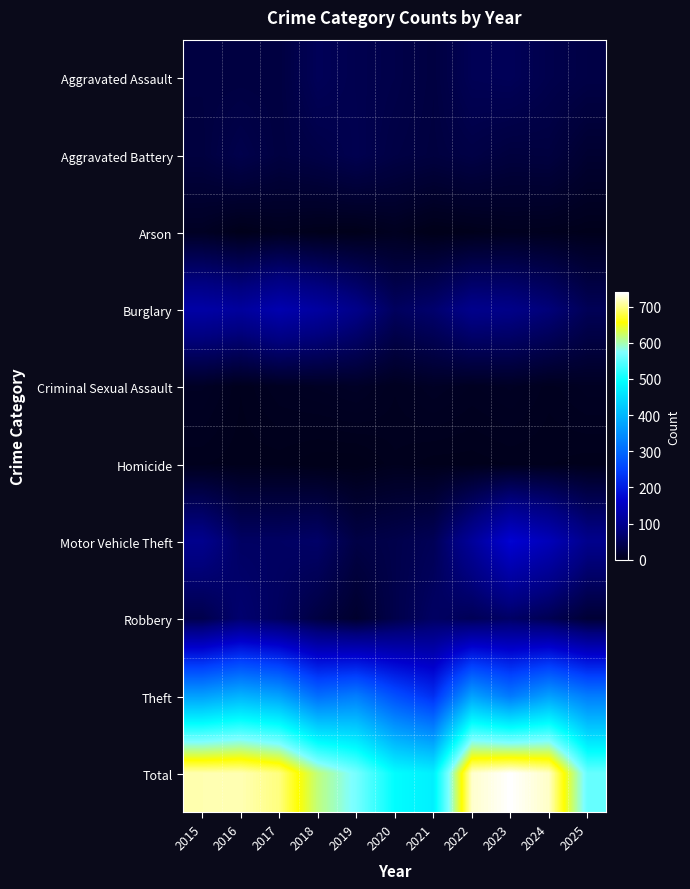

Which has a higher value, 2017 or 2024?

2024